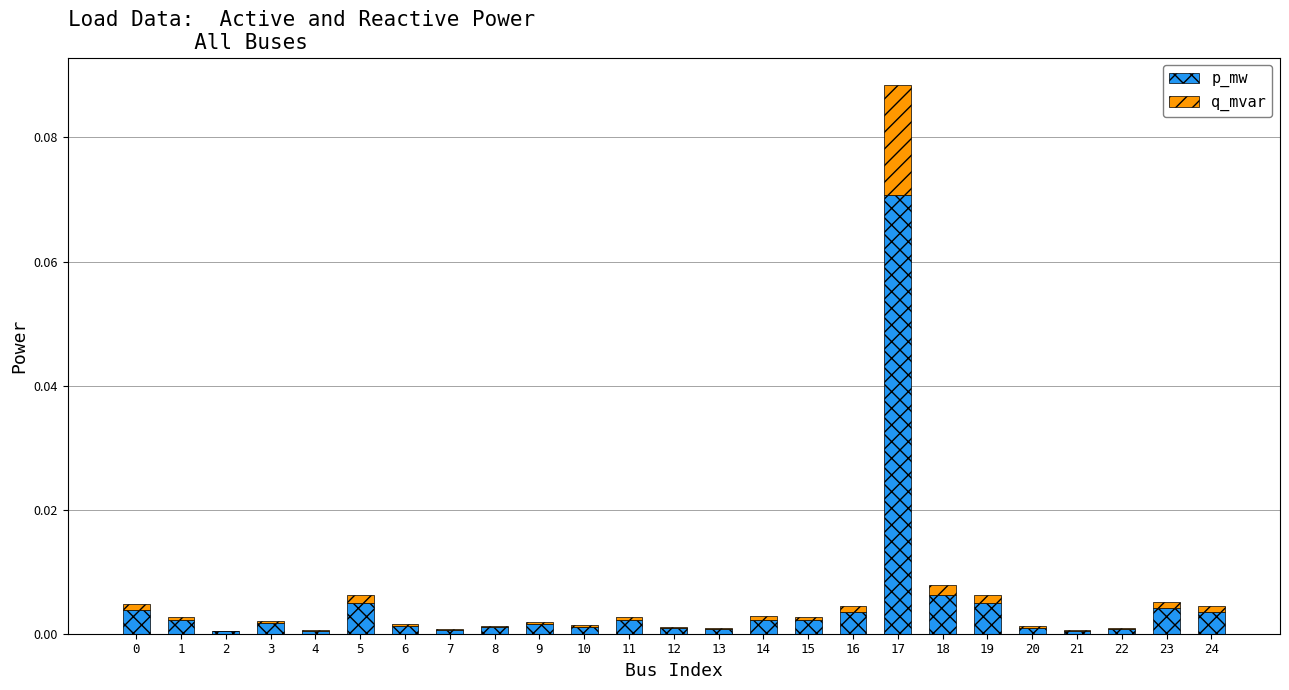

At which label does p_mw reach its peak?

17